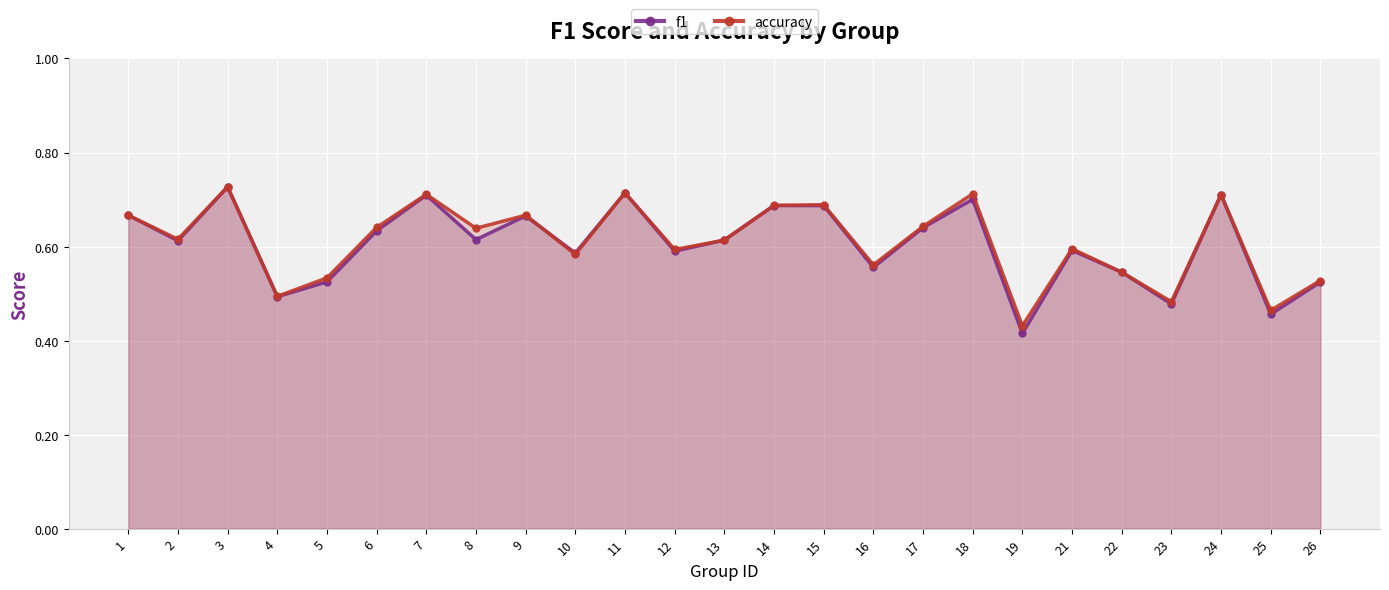

Which has a higher value, 12 or 22?

12